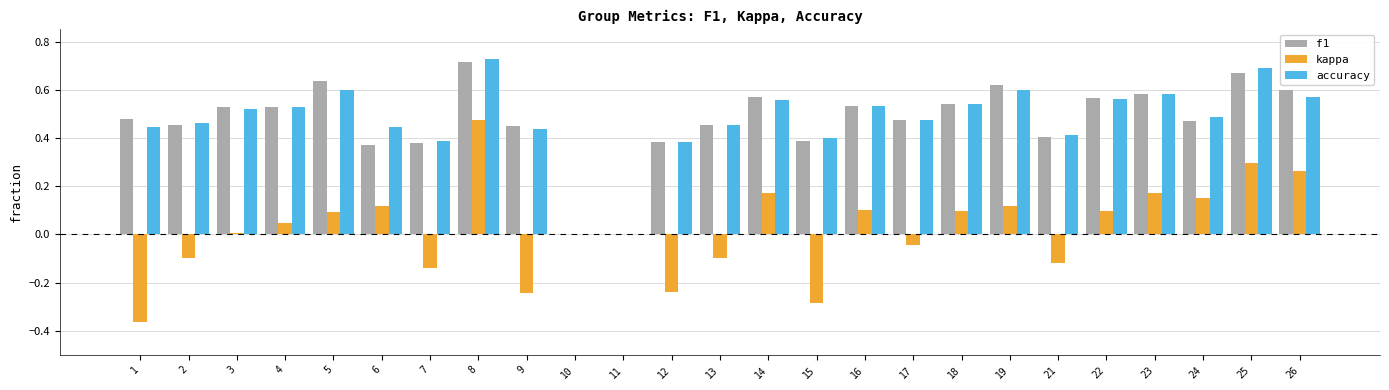

What are all the series names shown in the legend?

f1, kappa, accuracy